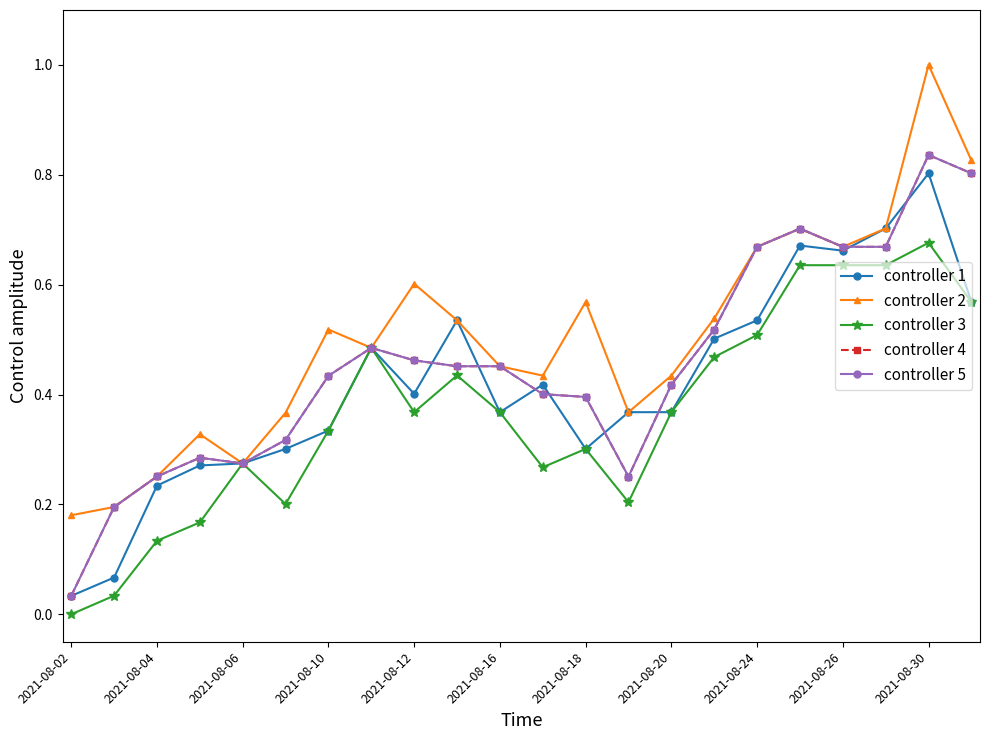

Does the chart have visible grid lines?

No